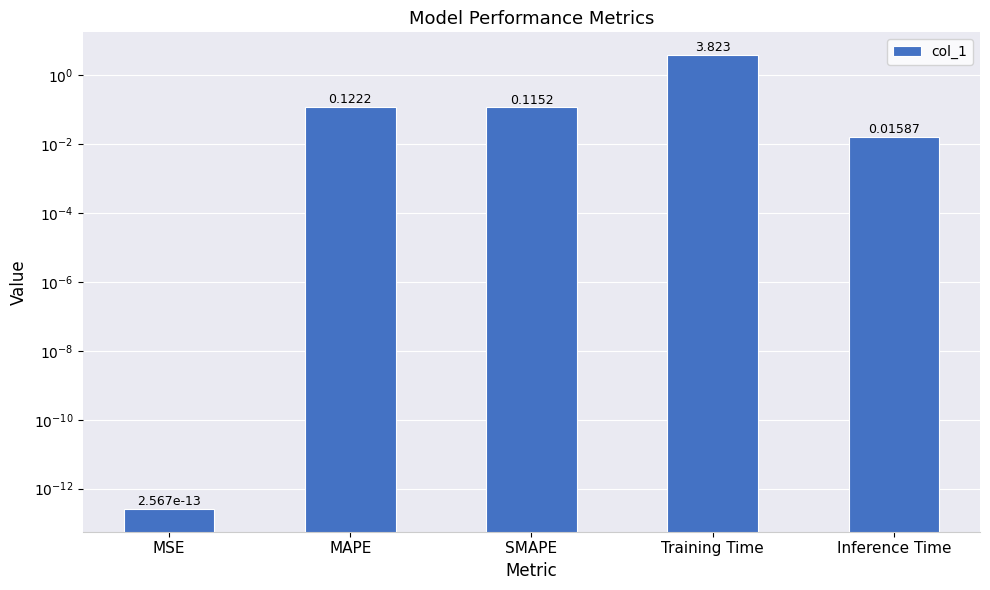

Count the number of categories in the chart.

5